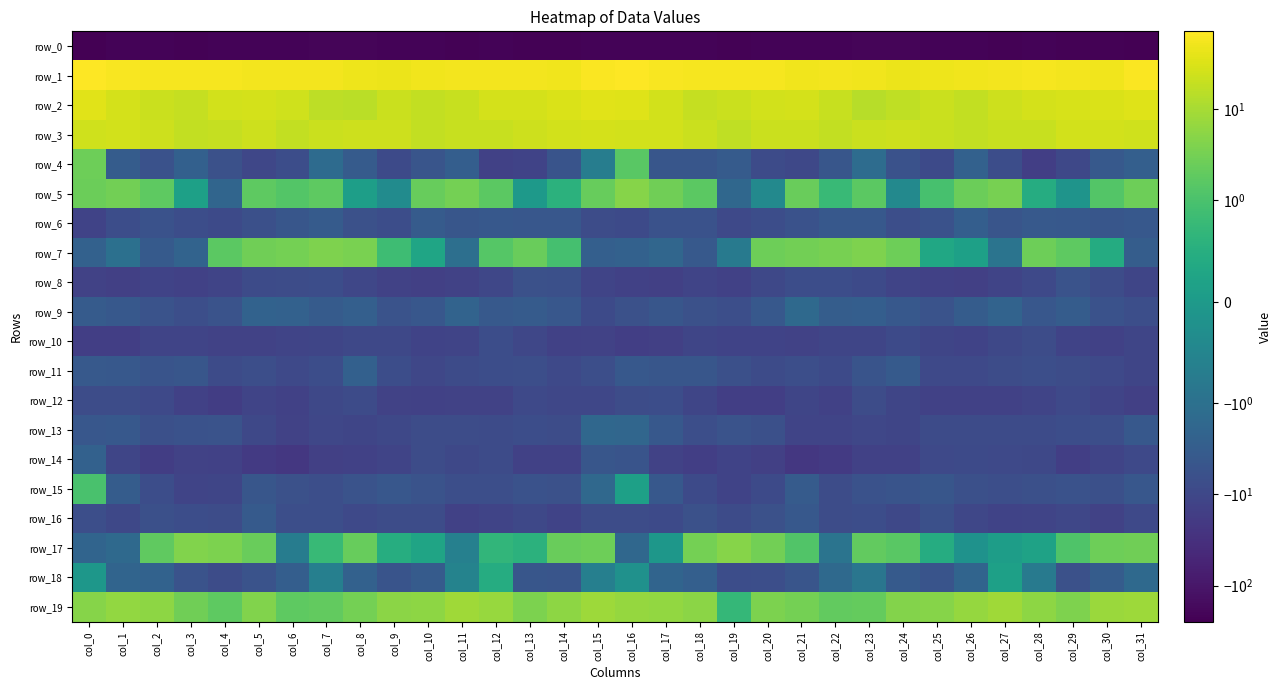

What is the sum of all row_3 values?

700.3